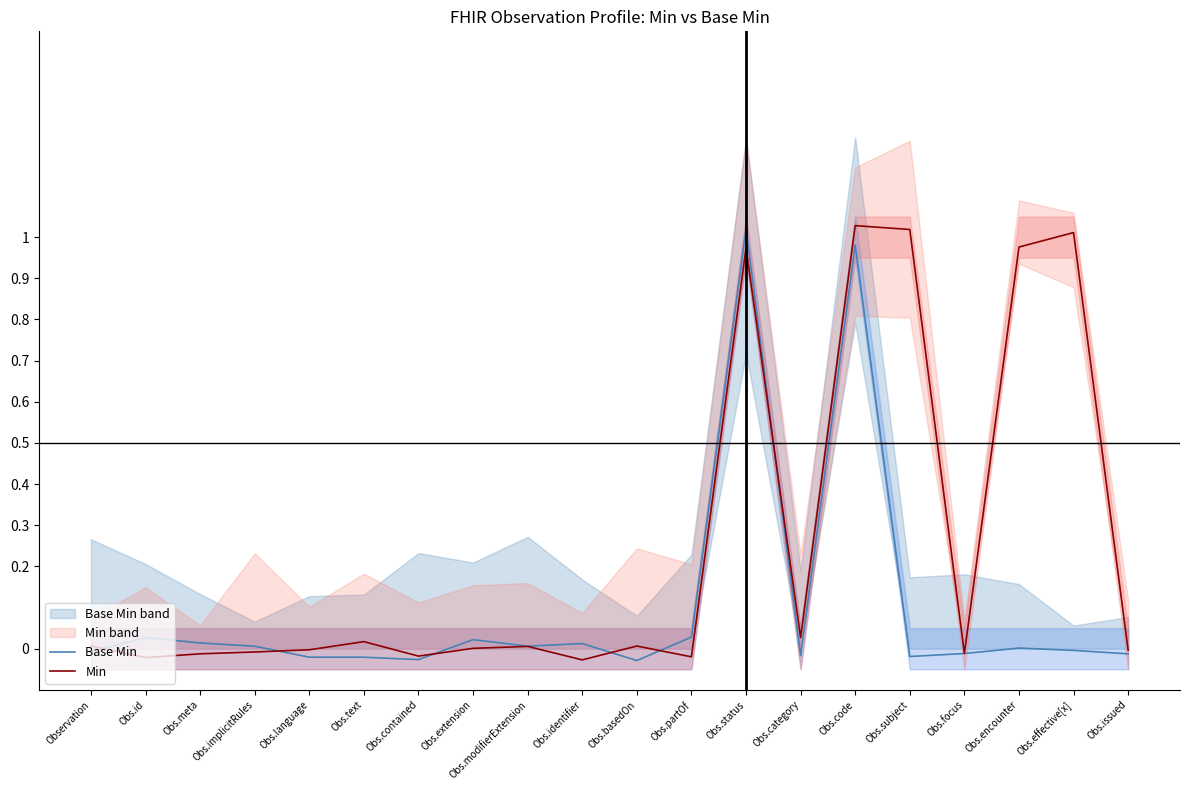

Reading right to left, extract all data points from this chart.

Base Min: Obs.issued=-0.0	Obs.effective[x]=-0.0	Obs.encounter=0.0	Obs.focus=-0.0	Obs.subject=-0.0	Obs.code=1.0	Obs.category=-0.0	Obs.status=1.0	Obs.partOf=0.0	Obs.basedOn=-0.0	Obs.identifier=0.0	Obs.modifierExtension=0.0	Obs.extension=0.0	Obs.contained=-0.0	Obs.text=-0.0	Obs.language=-0.0	Obs.implicitRules=0.0	Obs.meta=0.0	Obs.id=0.0	Observation=-0.0
Min: Obs.issued=-0.0	Obs.effective[x]=1.0	Obs.encounter=1.0	Obs.focus=-0.0	Obs.subject=1.0	Obs.code=1.0	Obs.category=0.0	Obs.status=1.0	Obs.partOf=-0.0	Obs.basedOn=0.0	Obs.identifier=-0.0	Obs.modifierExtension=0.0	Obs.extension=0.0	Obs.contained=-0.0	Obs.text=0.0	Obs.language=-0.0	Obs.implicitRules=-0.0	Obs.meta=-0.0	Obs.id=-0.0	Observation=0.0